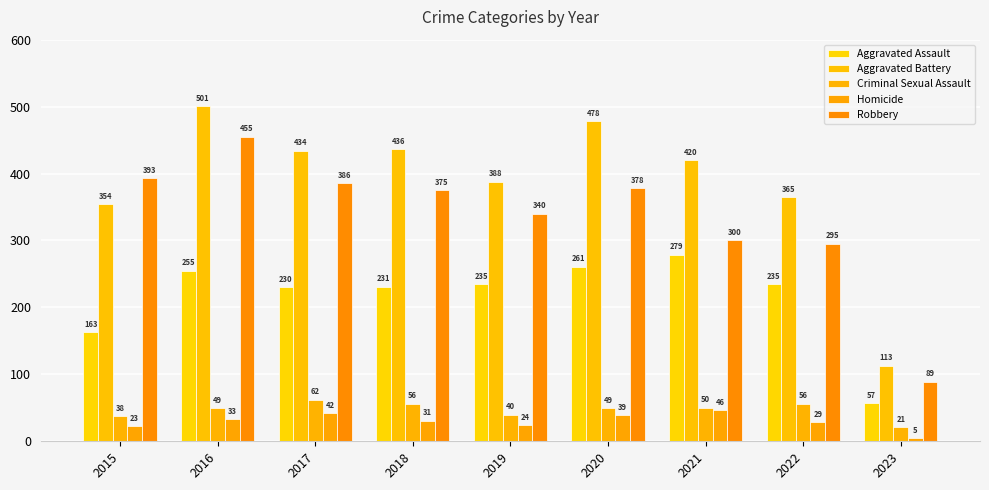

What is the total value across all series at 2020?

1205